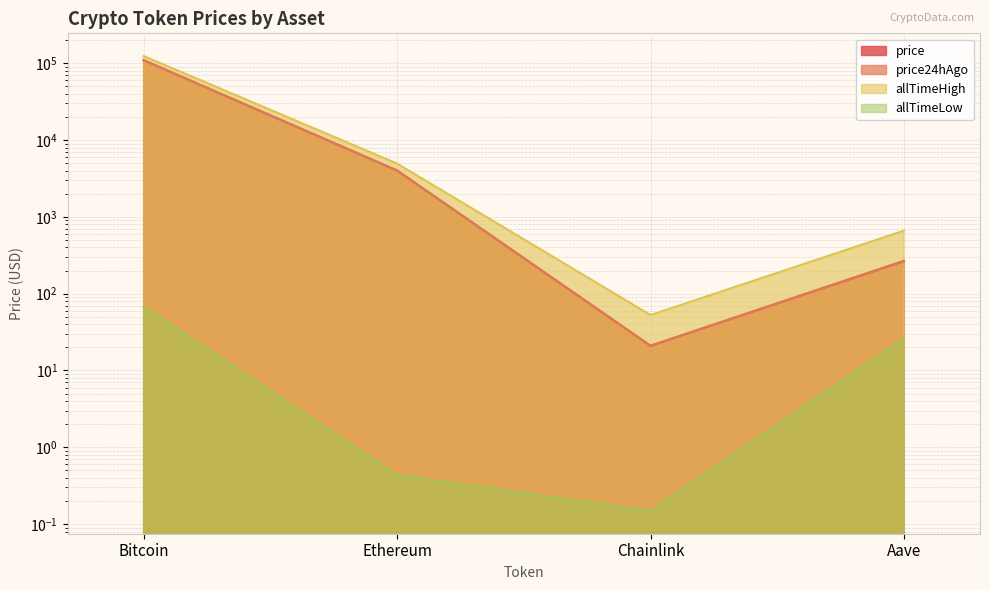

At which label is price closest to 54848?

Ethereum